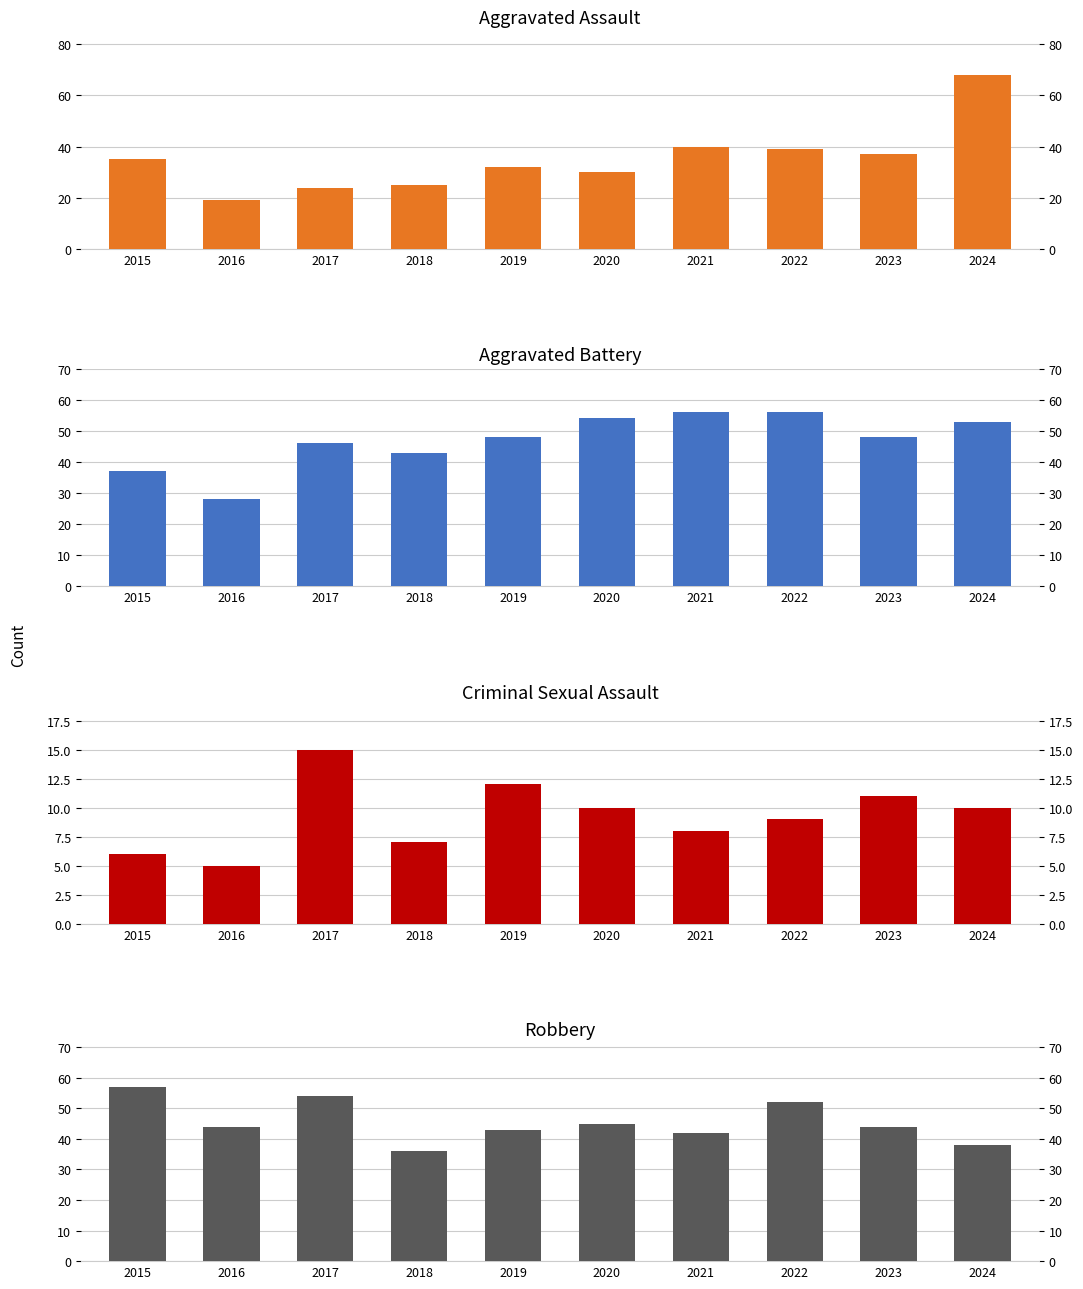

Reading right to left, transcribe all the data shown in this chart.

Aggravated Assault: 2024=68	2023=37	2022=39	2021=40	2020=30	2019=32	2018=25	2017=24	2016=19	2015=35
Aggravated Battery: 2024=53	2023=48	2022=56	2021=56	2020=54	2019=48	2018=43	2017=46	2016=28	2015=37
Criminal Sexual Assault: 2024=10	2023=11	2022=9	2021=8	2020=10	2019=12	2018=7	2017=15	2016=5	2015=6
Homicide: 2024=3	2023=5	2022=3	2021=4	2020=4	2019=3	2018=2	2017=3	2016=2	2015=1
Robbery: 2024=38	2023=44	2022=52	2021=42	2020=45	2019=43	2018=36	2017=54	2016=44	2015=57